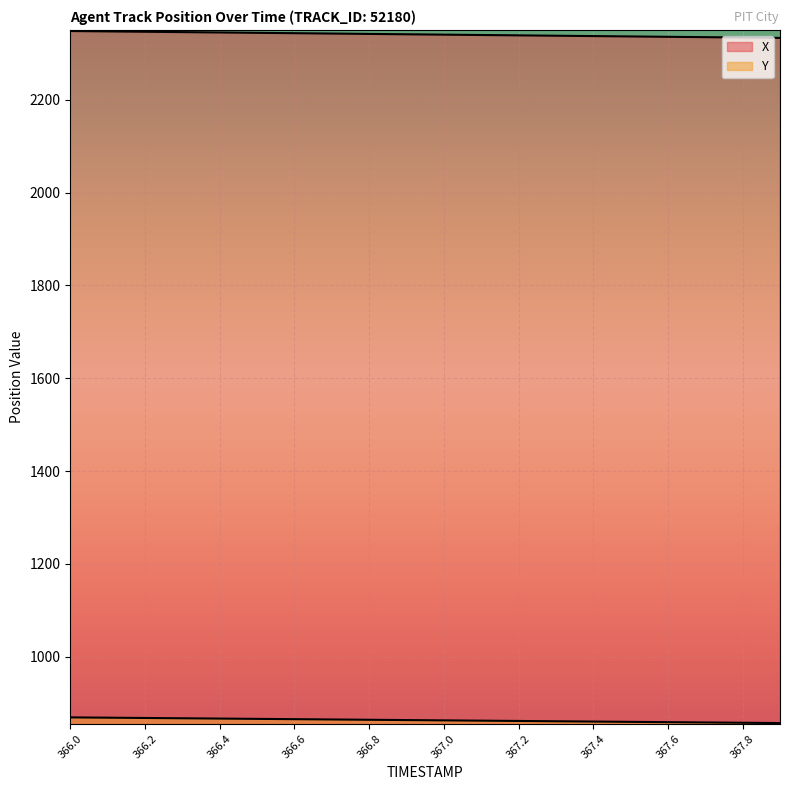

True or false: X and Y cross at least once.

False